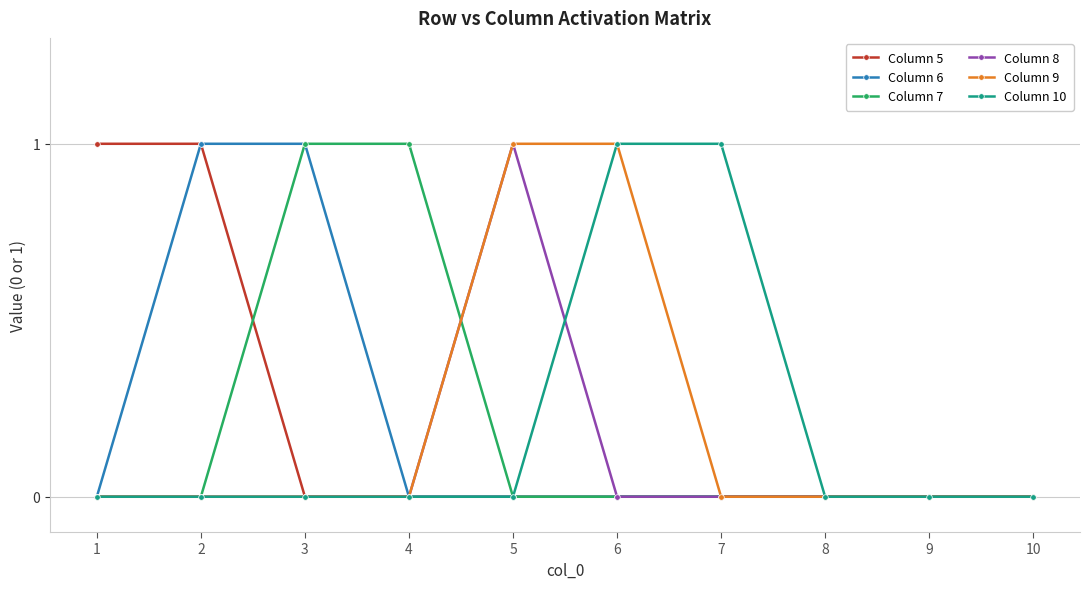

Is it true that Column 8 equals 0 at 7?

True